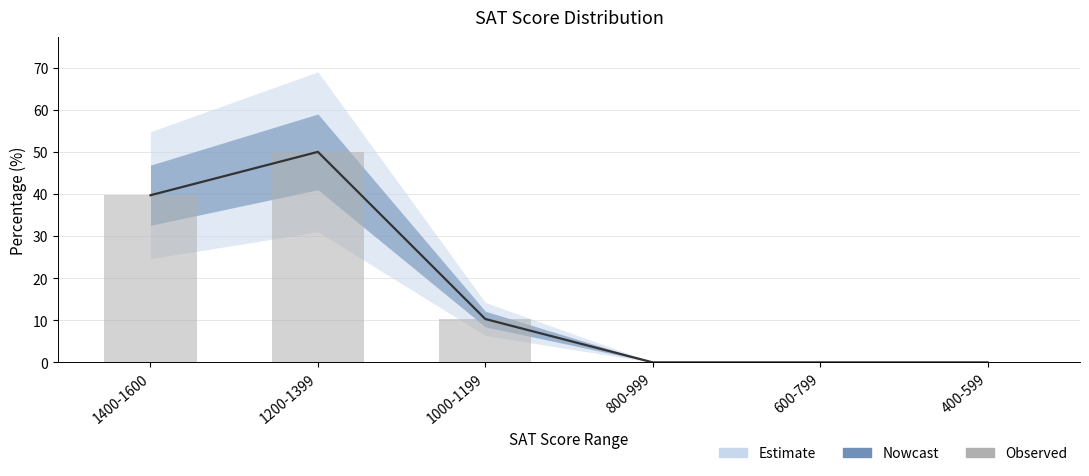

Reading left to right, transcribe all the data shown in this chart.

1400-1600=39.7	1200-1399=50.0	1000-1199=10.3	800-999=0.0	600-799=0.0	400-599=0.0